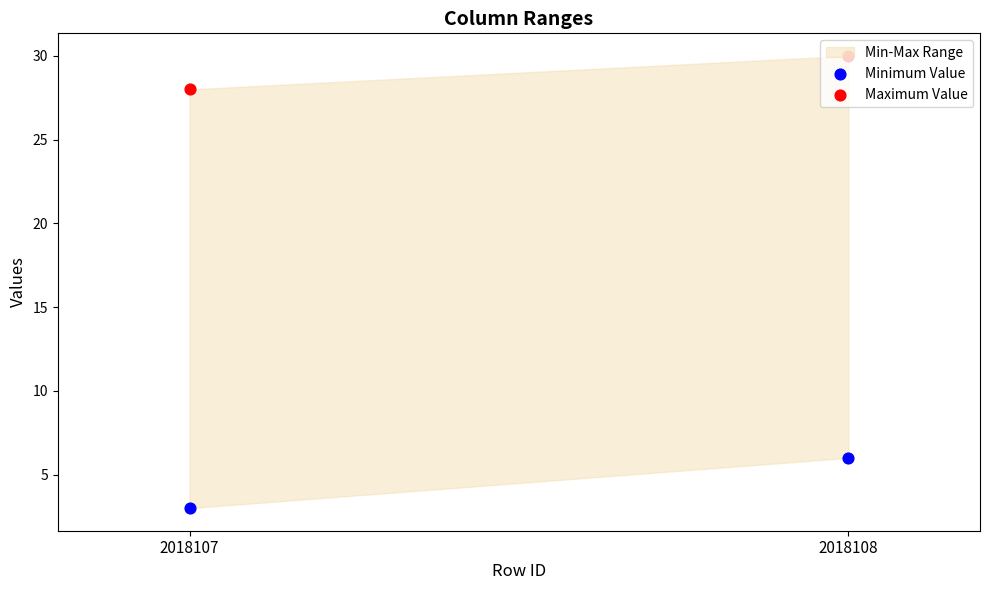

At how many categories does at least one series exceed 25?

2